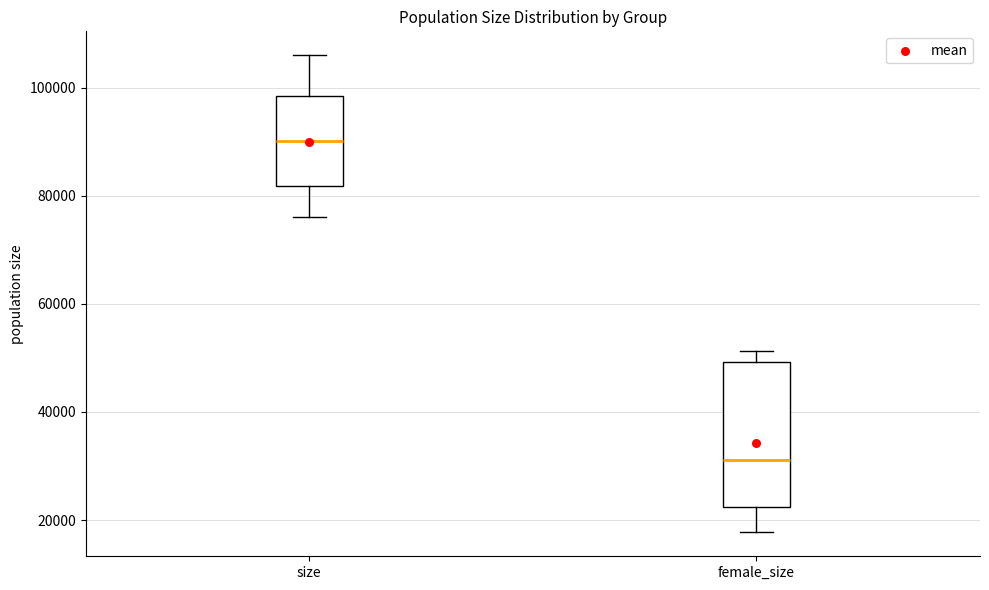

Reading left to right, transcribe this box plot: for each box, give where its median line is, the range the box spans, and where its two whiskers end, as read against the y-axis. The values are not printed on the chart, so give them approximately, as read against the axis.

size: median 90000, box 82000 to 98000, whiskers 76000 to 106000
female_size: median 32000, box 22000 to 50000, whiskers 18000 to 52000